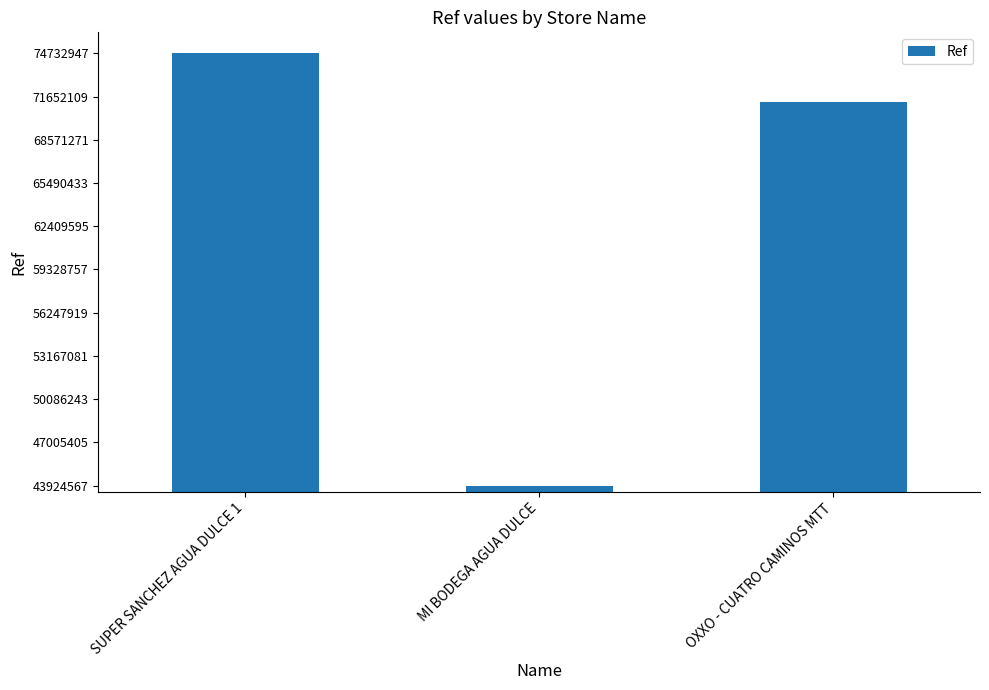

How many categories are shown in the chart?

3